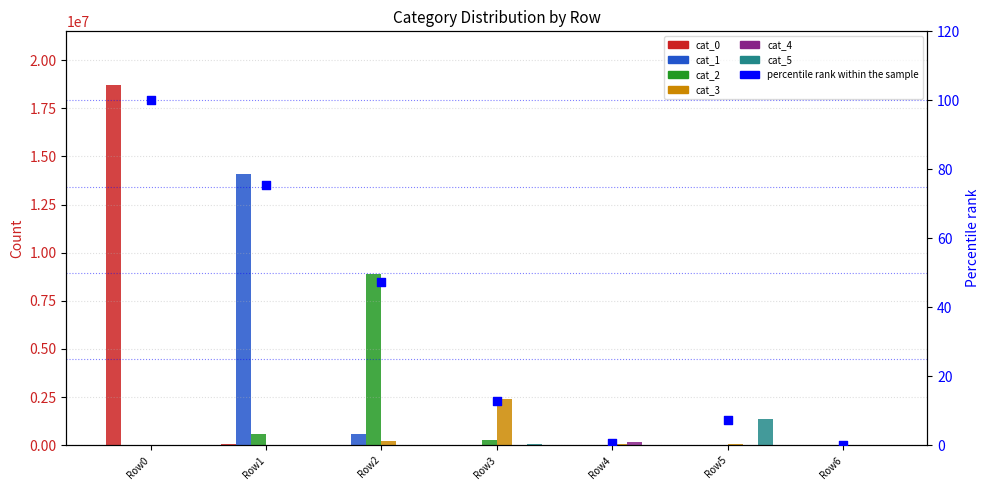

At how many categories does at least one series exceed 8247934?

3